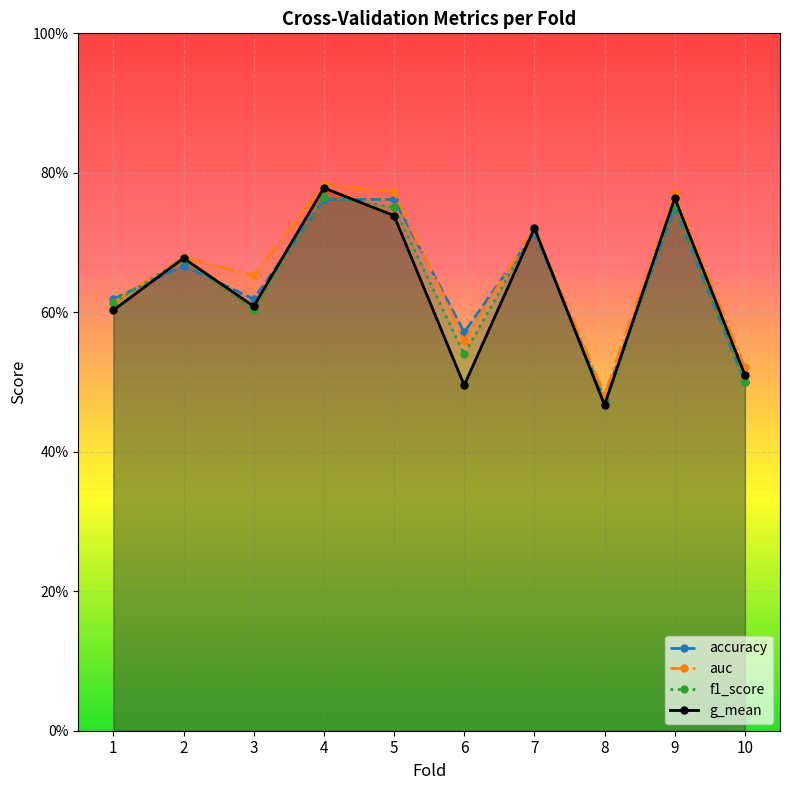

Where is the first local minimum for g_mean?

3